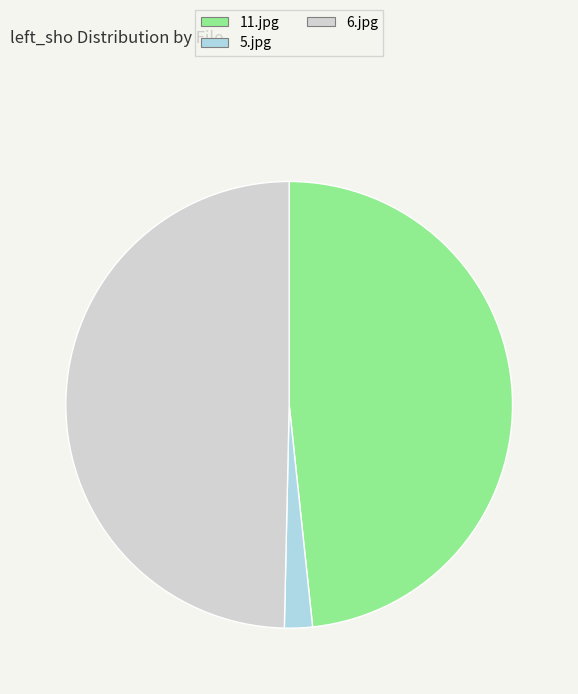

The 6.jpg slice represents 56% of the pie. True or false?

False